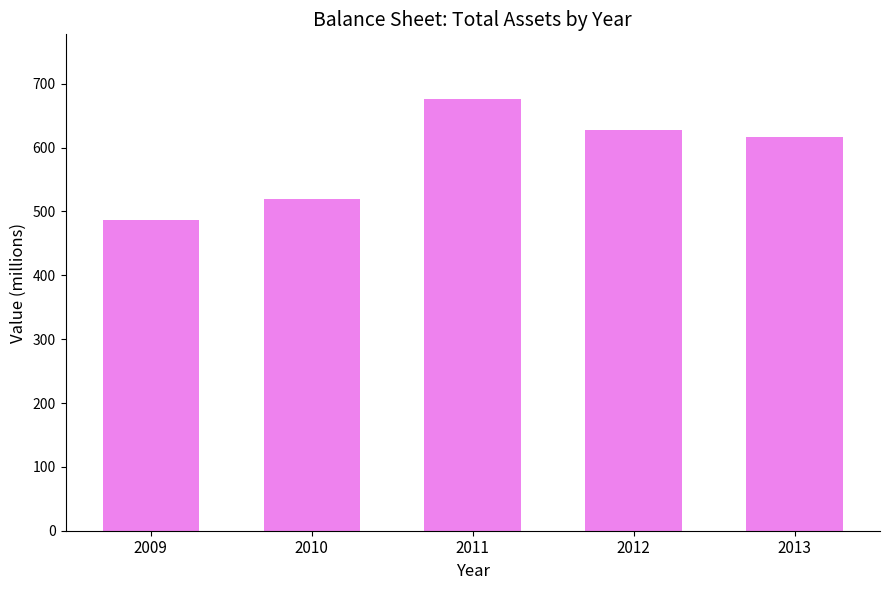

Rank the categories by value from highest to lowest.

2011, 2012, 2013, 2010, 2009